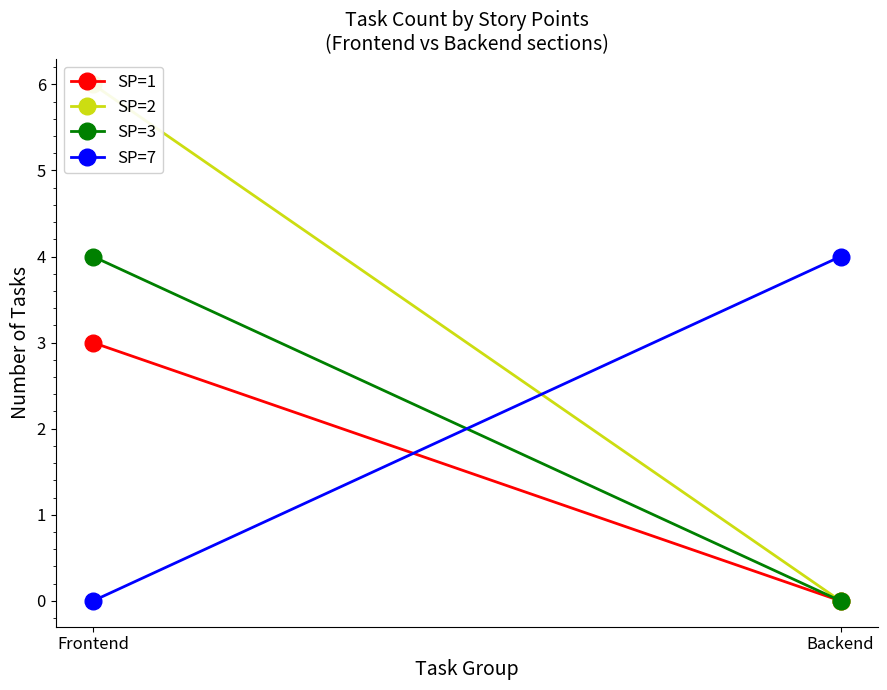

At how many categories does at least one series exceed 0?

2